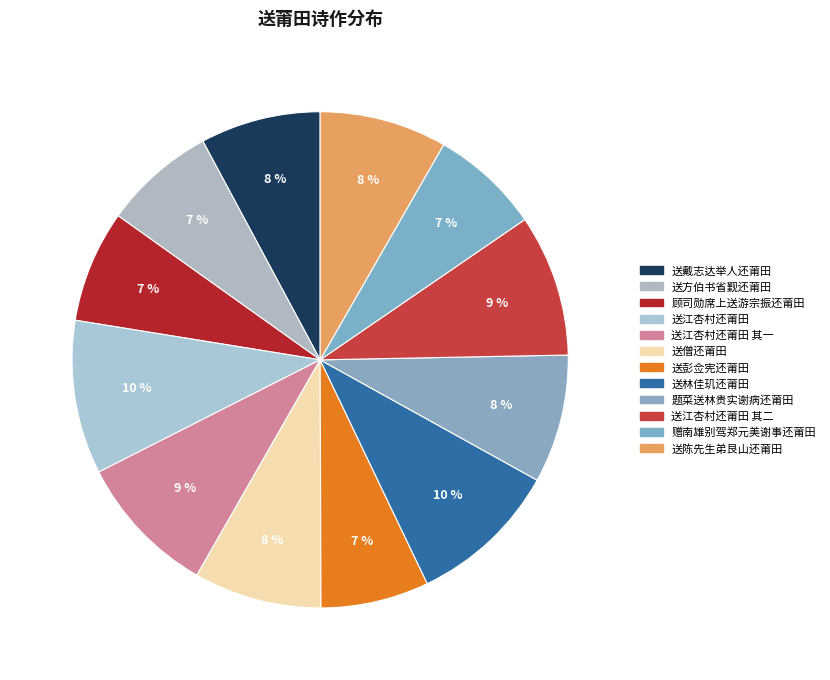

How many slices are in this pie chart?

12